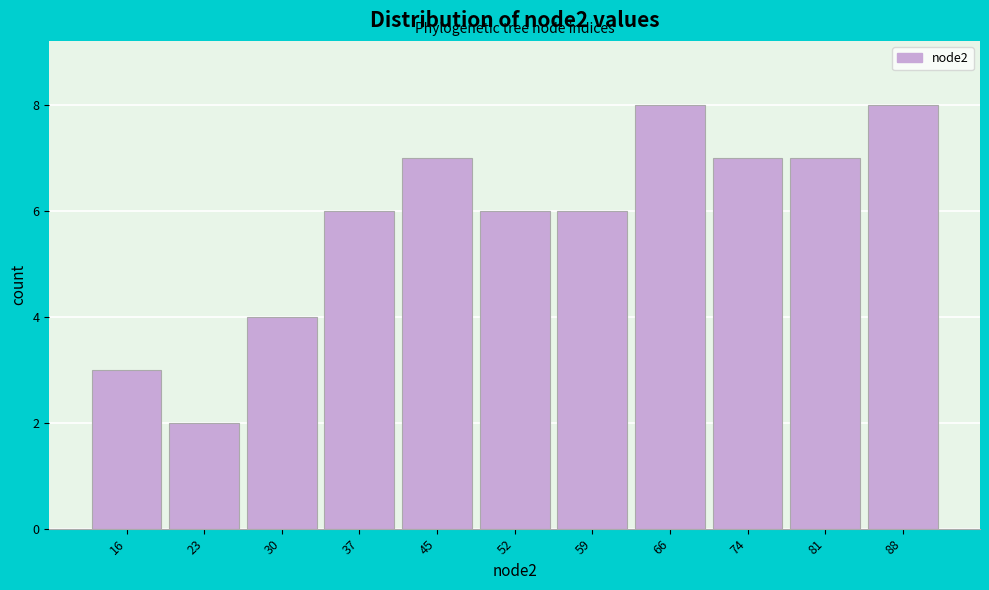

Reading left to right, transcribe all the data shown in this chart.

16=3	23=2	30=4	37=6	45=7	52=6	59=6	66=8	74=7	81=7	88=8